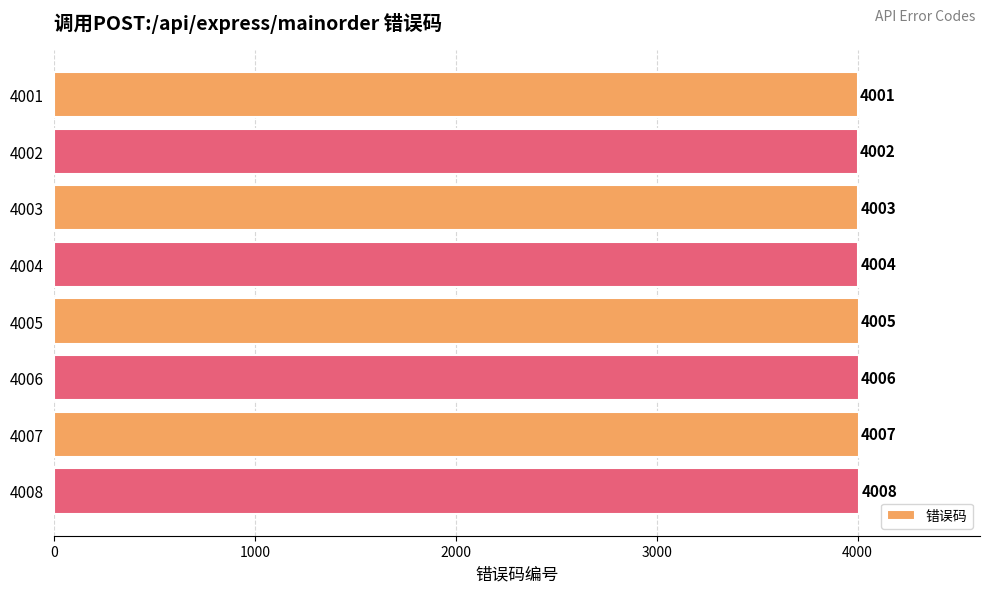

How many series are shown in this chart?

1